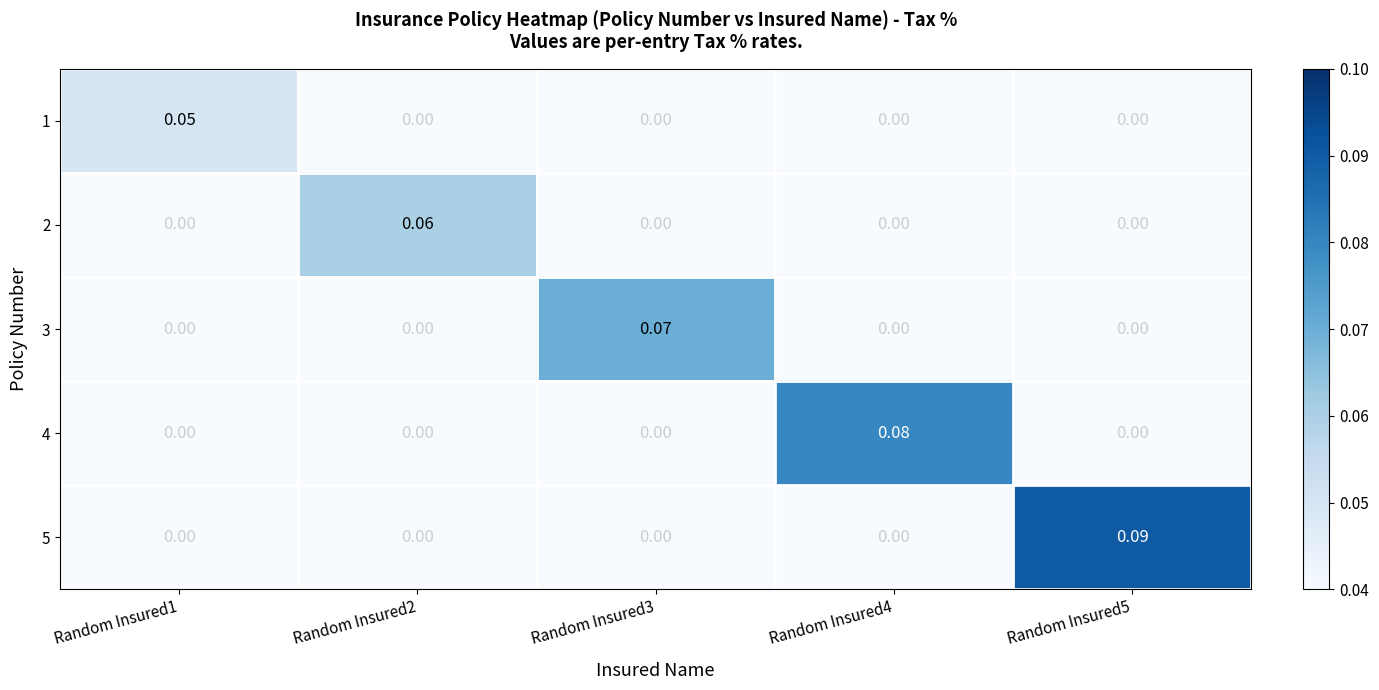

Is the value of 5 at Random Insured5 greater than the value of 4 at Random Insured1?

Yes